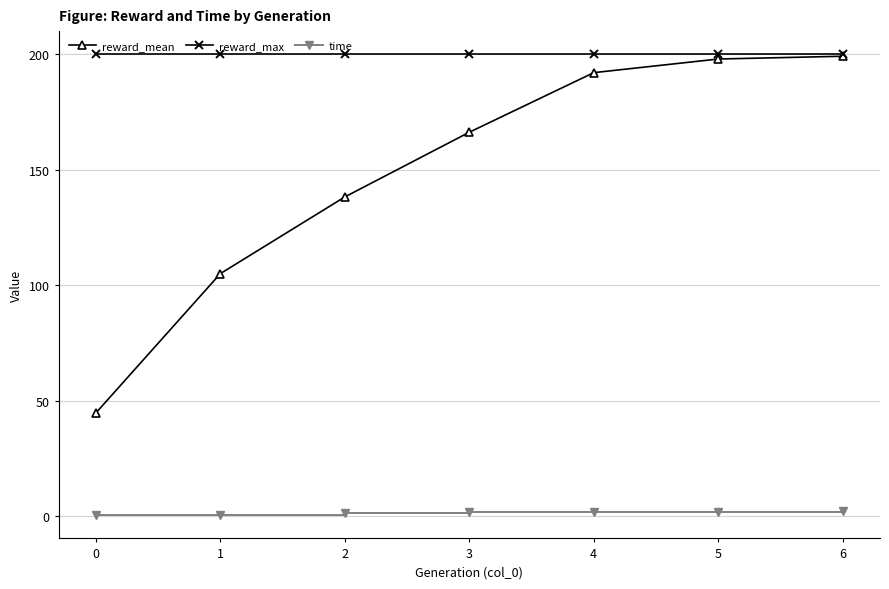

Is it true that reward_max equals 55.8 at 5?

False